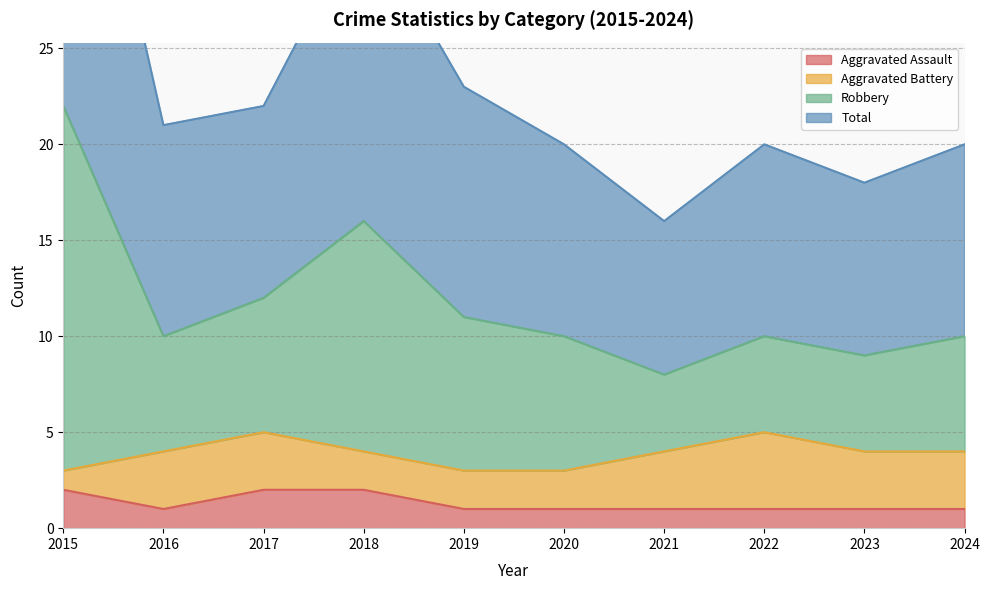

True or false: Aggravated Assault has a value of 1 at 2020.

True